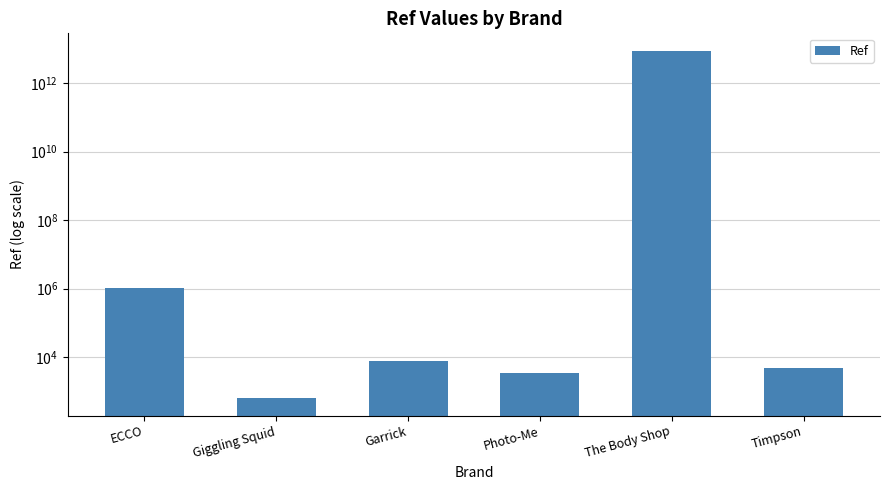

True or false: the data shows 7777 at Garrick.

True